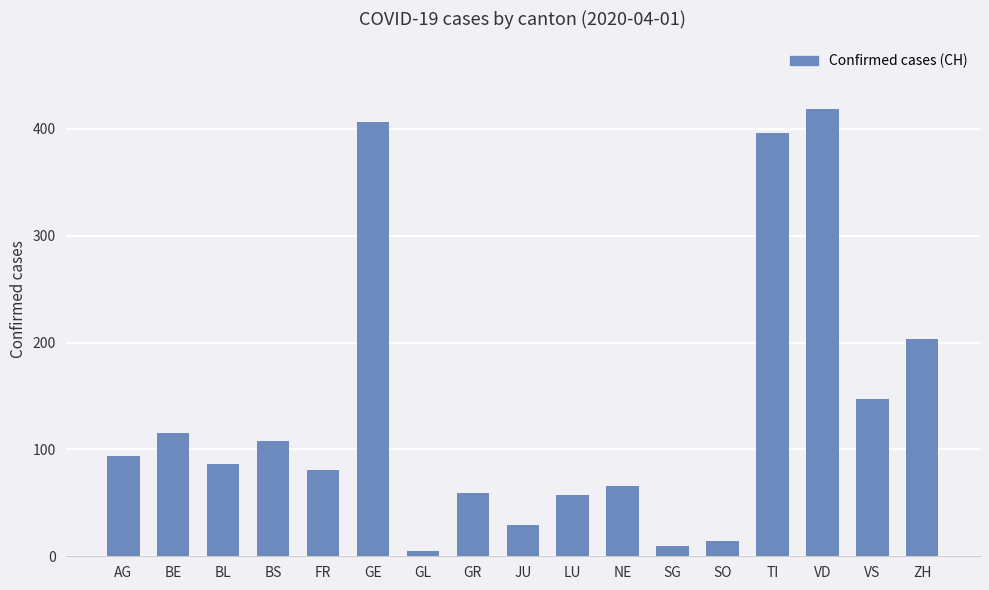

Which category has the highest value across all series?

VD